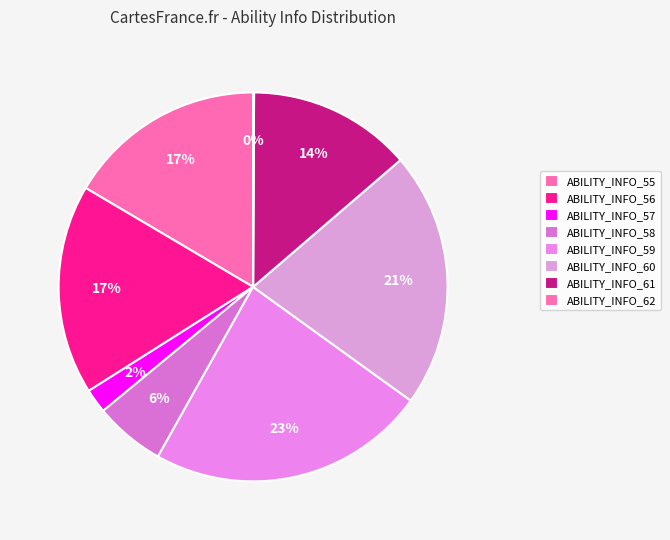

Approximately how many times larger is the value at ABILITY_INFO_59 compared to ABILITY_INFO_62?

288.0